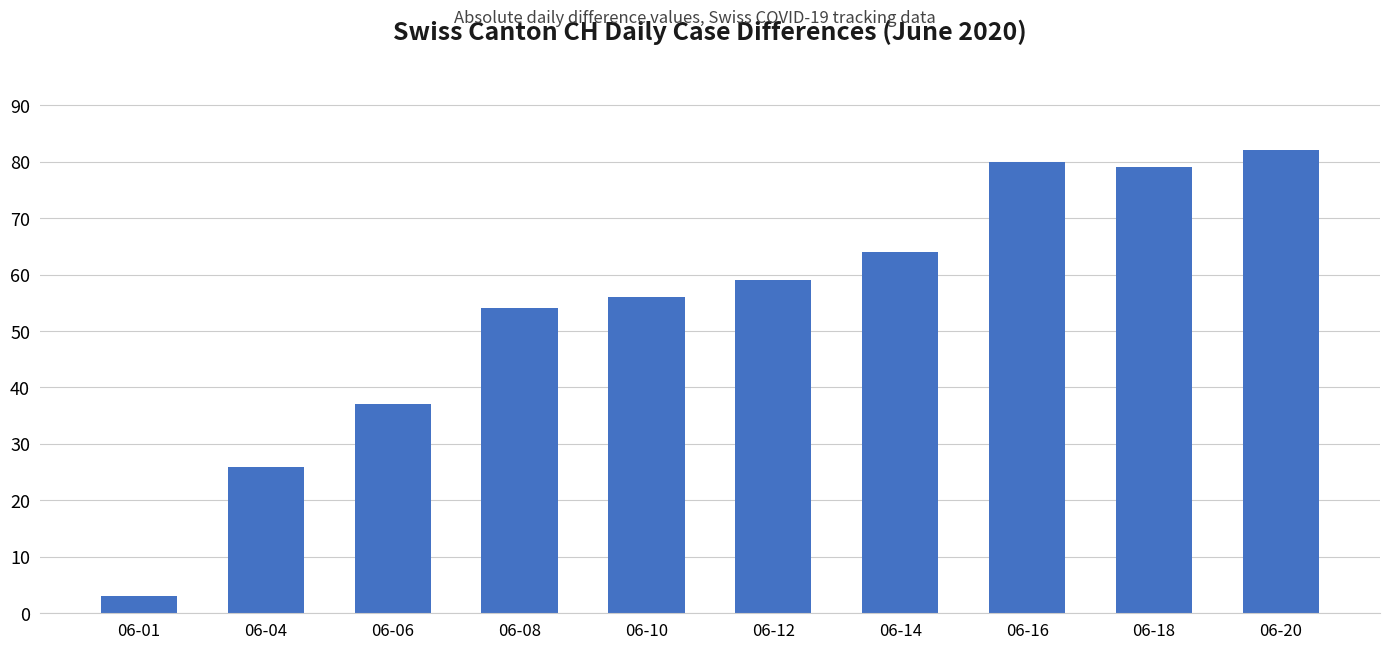

List the labels in order of value, largest first.

06-20, 06-16, 06-18, 06-14, 06-12, 06-10, 06-08, 06-06, 06-04, 06-01